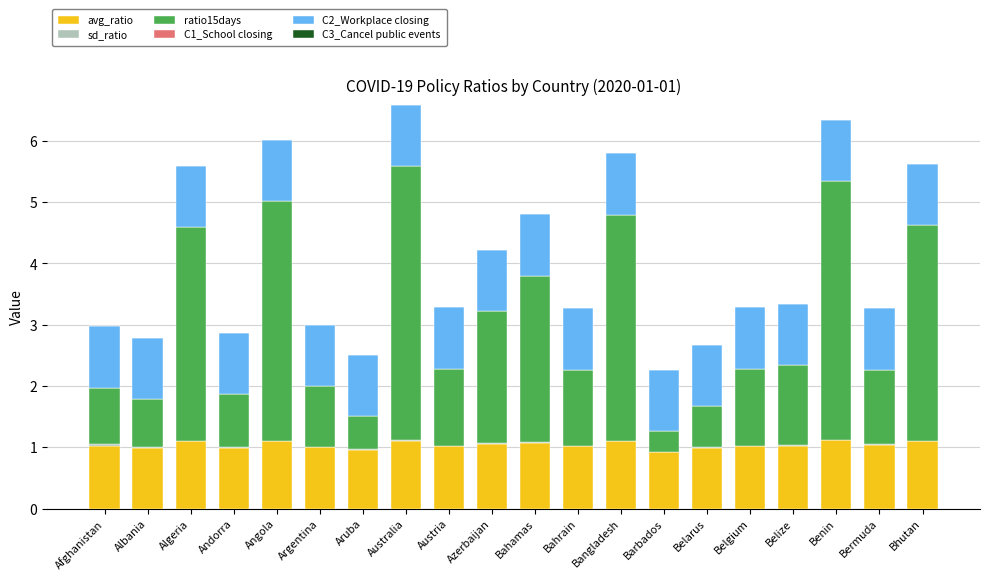

What is the highest value of the avg_ratio series?

1.1